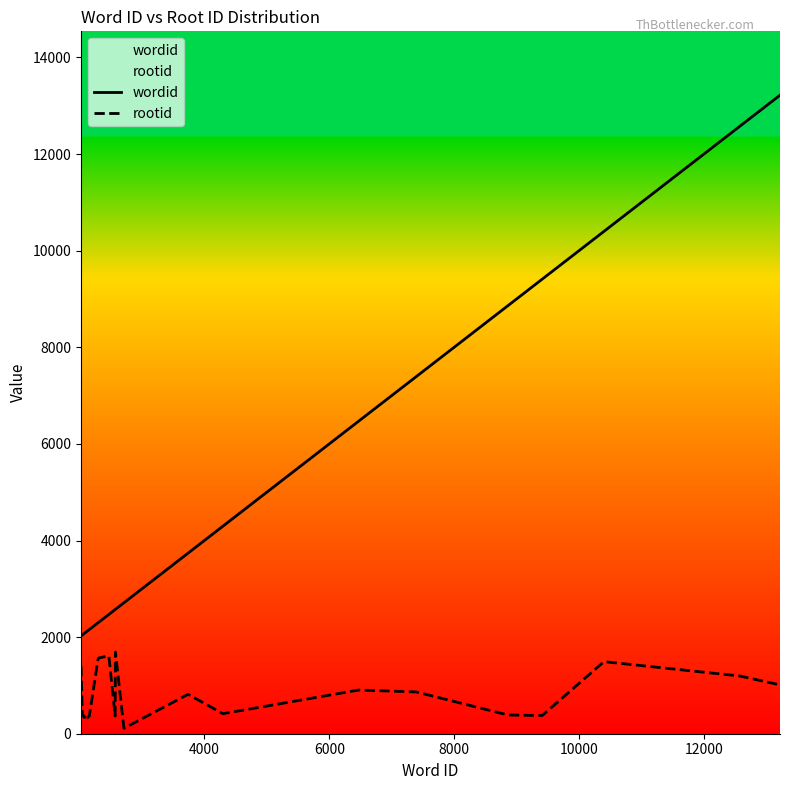

What is the highest value of the wordid series?

13219